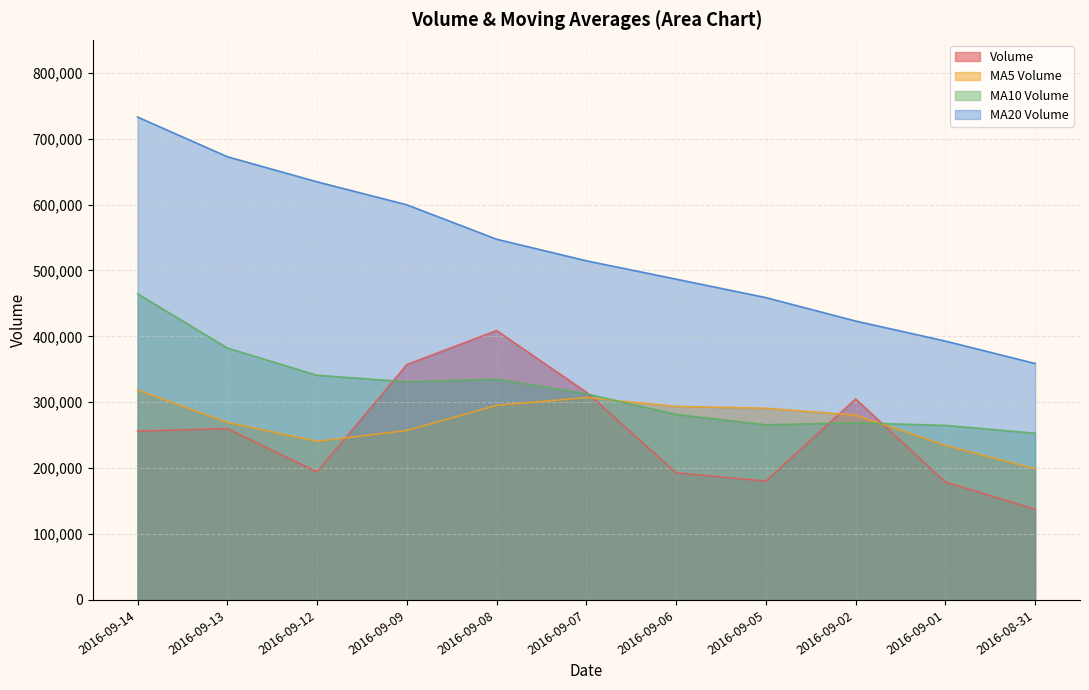

True or false: v_ma20 has more than 0 points higher than both neighbors.

False